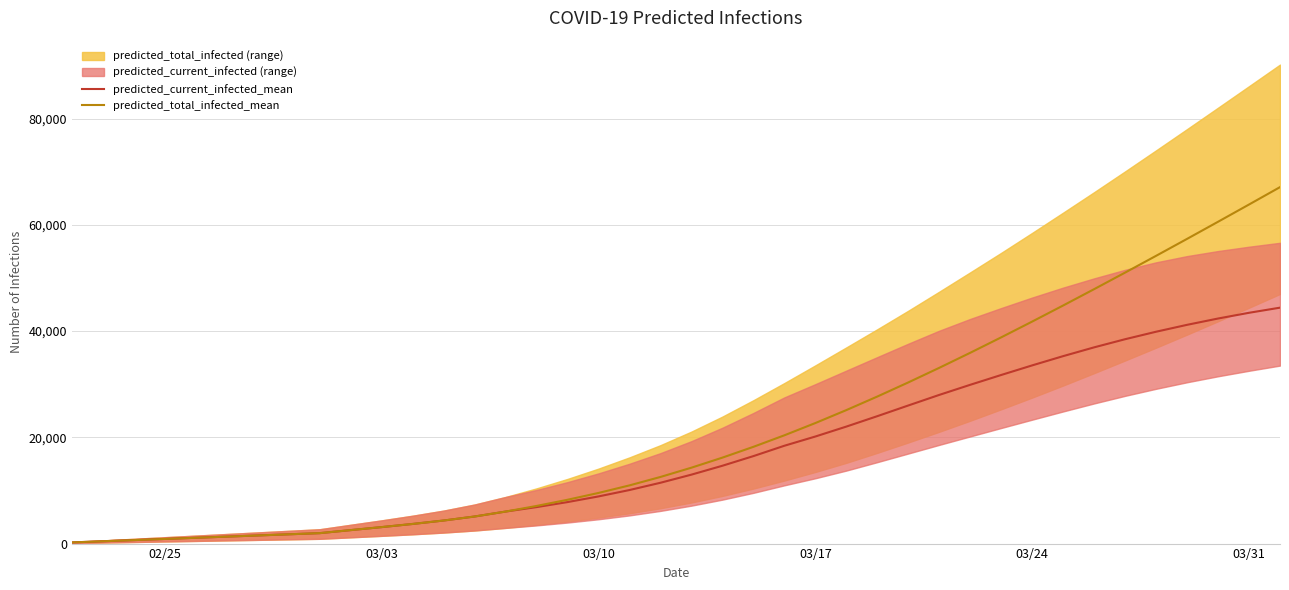

Is the value of predicted_current_infected_mean at 18 greater than the value of predicted_total_infected_mean at 37?

No